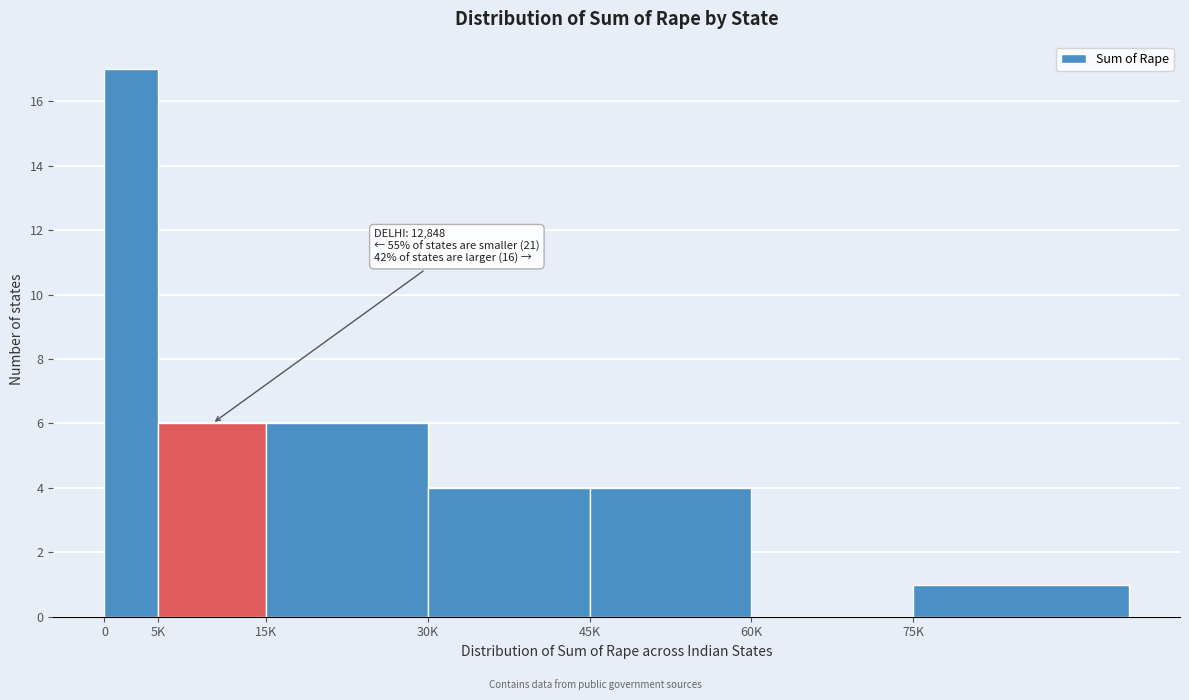

Reading right to left, list all the values displayed in this chart.

75K=1	60K=0	45K=4	30K=4	15K=6	5K=6	0=17